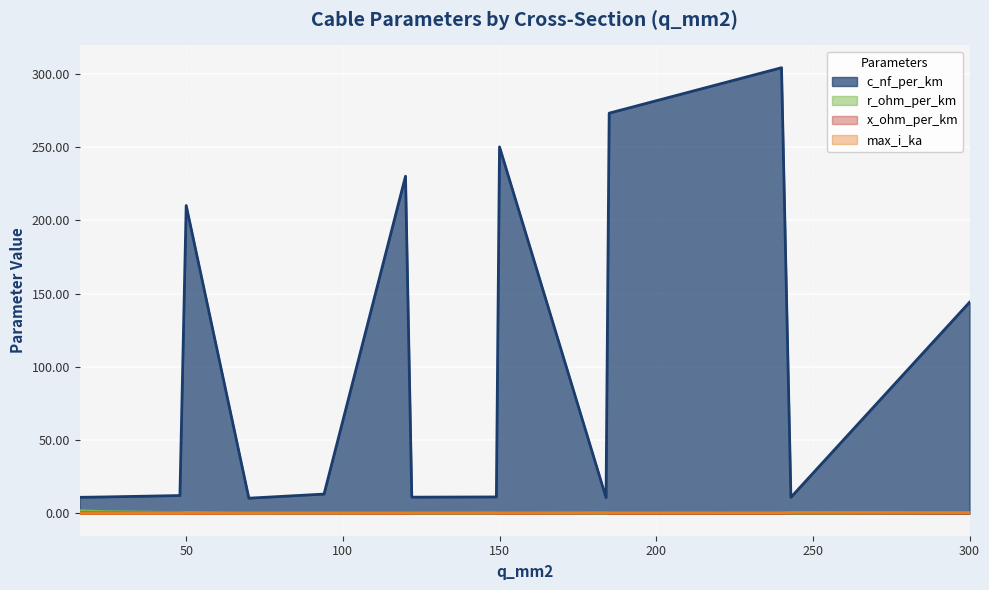

What is the highest value of the c_nf_per_km series?

304.0